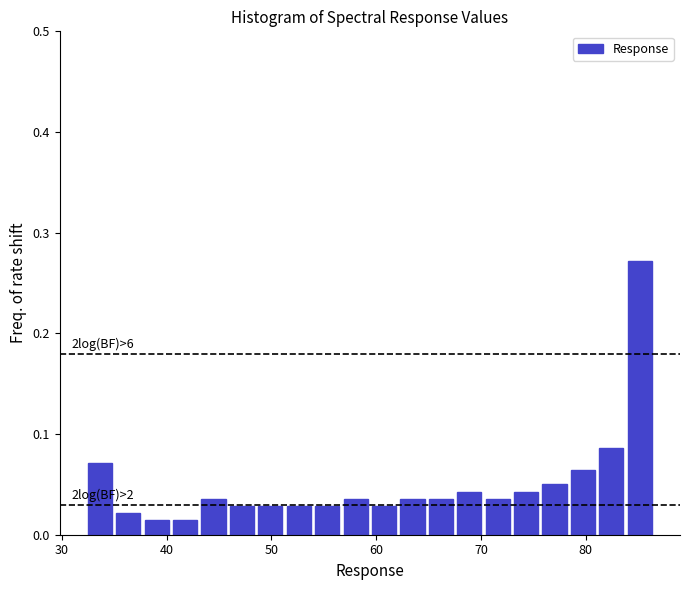

Read against the x-axis, roughly where is the centre of the tallest bar?

85